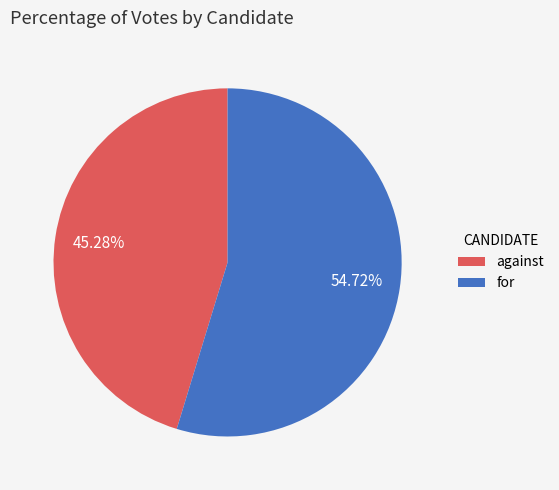

To the nearest percent, what is the difference between the for and against slice percentages?

9%